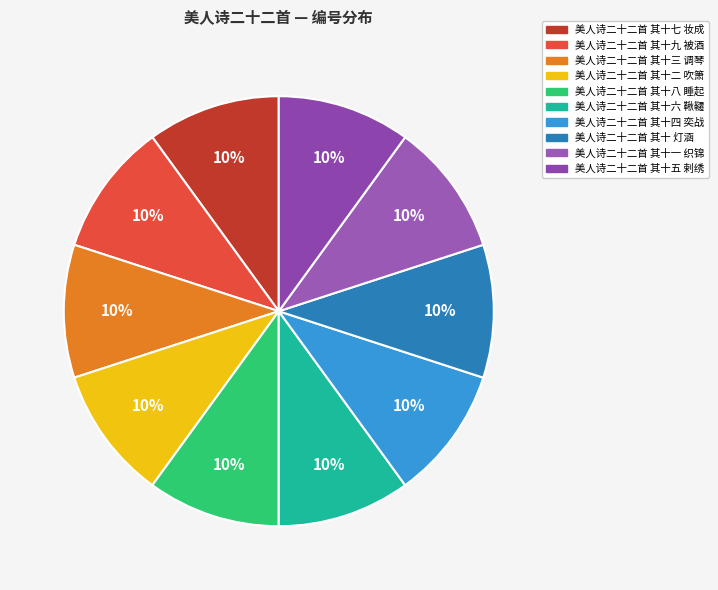

How many slices are in this pie chart?

10